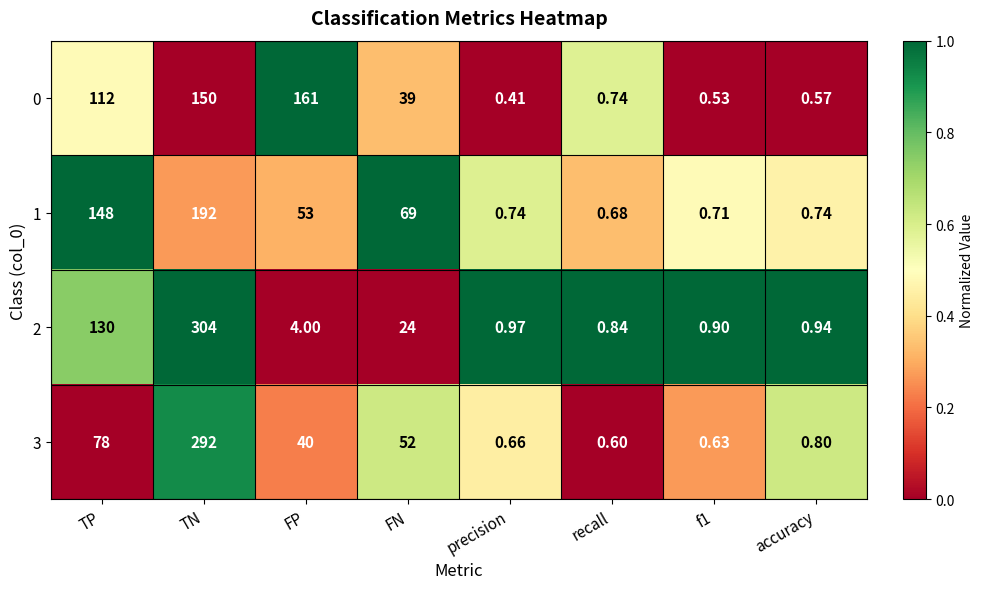

At which label is 0 closest to 80?

TP